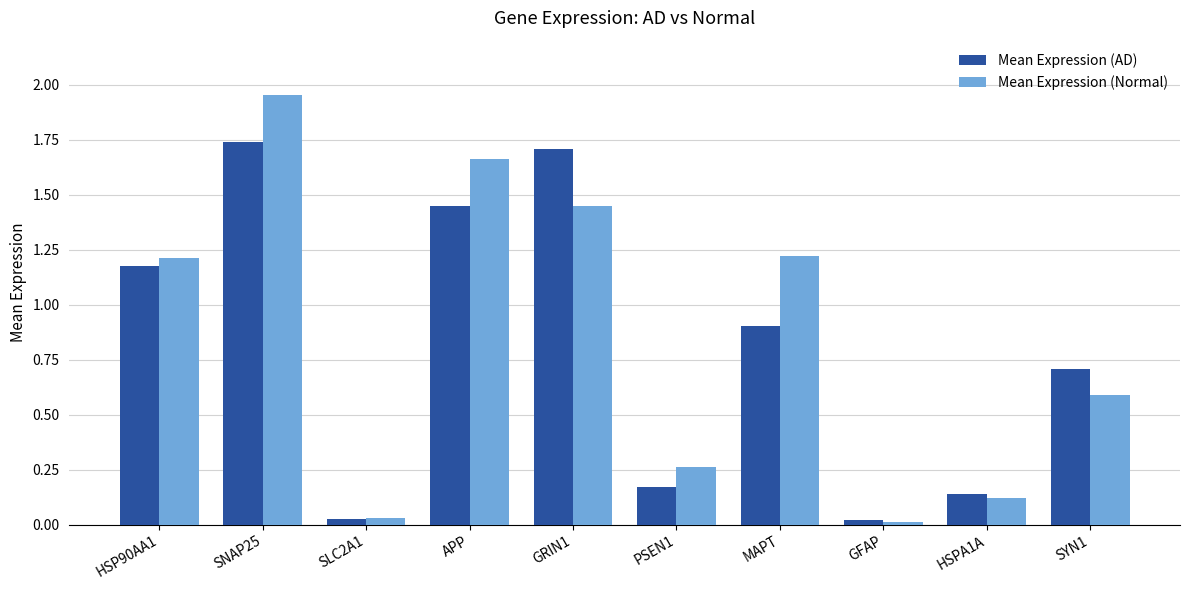

At how many categories does at least one series exceed 1?

5